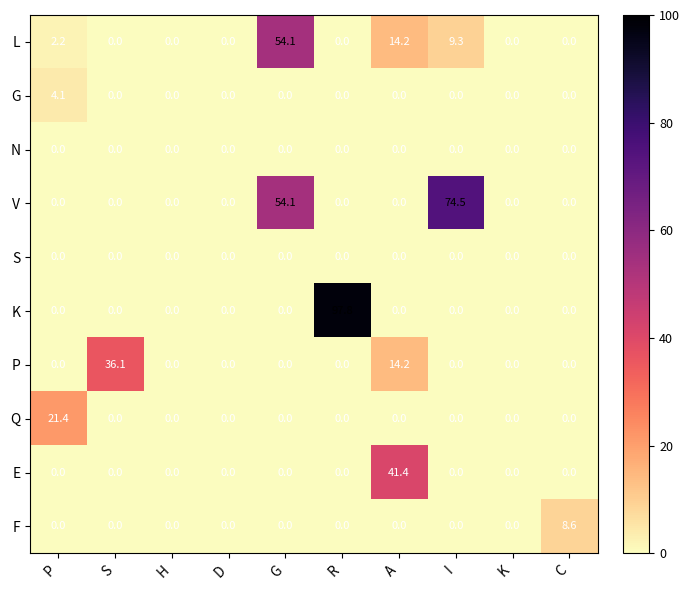

True or false: K has a value of 97.8 at R.

True